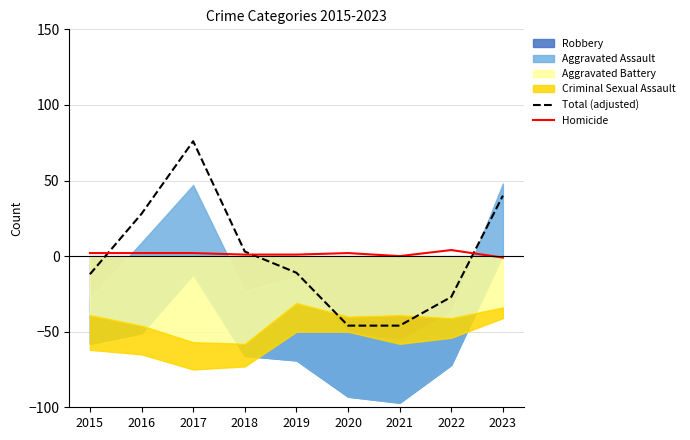

True or false: Homicide has a value of 1 at 2019.

True